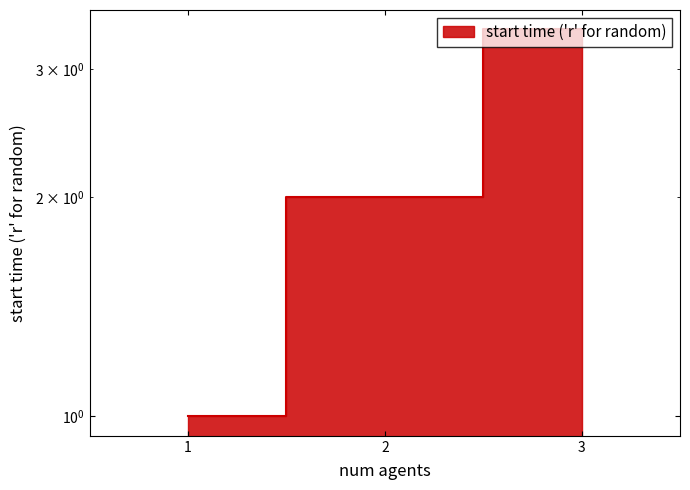

What is the greatest value displayed?

3.4